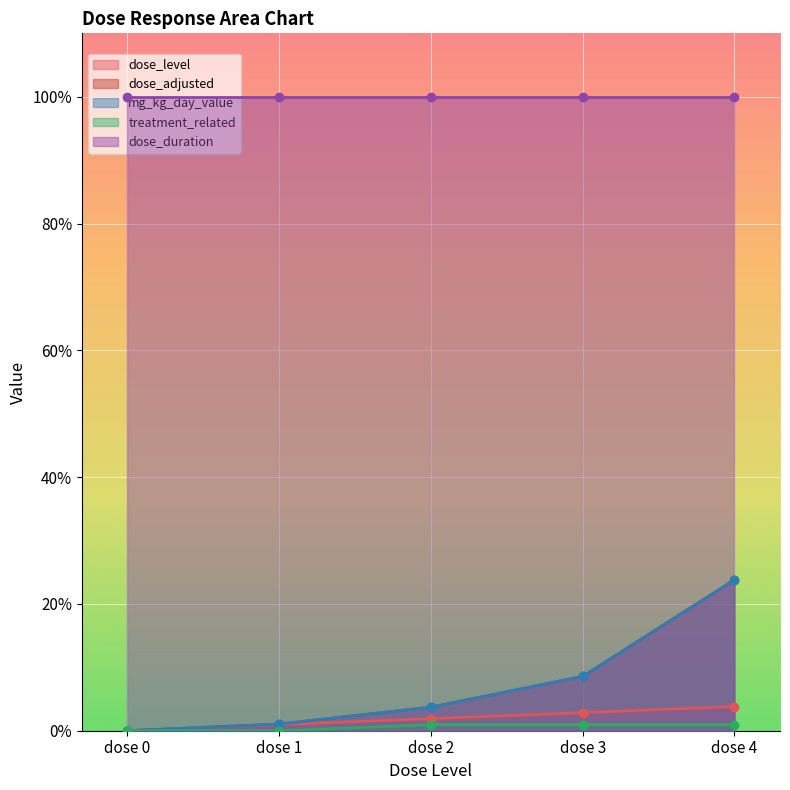

What is the difference between the highest and lowest values at dose 4?

22.9